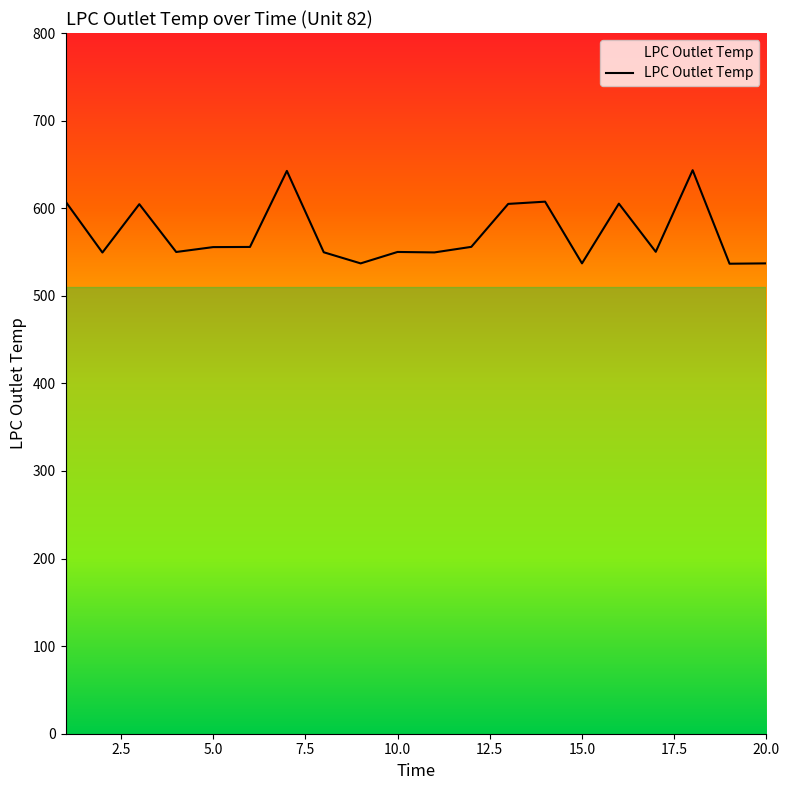

What is the difference between the maximum and minimum values?

106.8